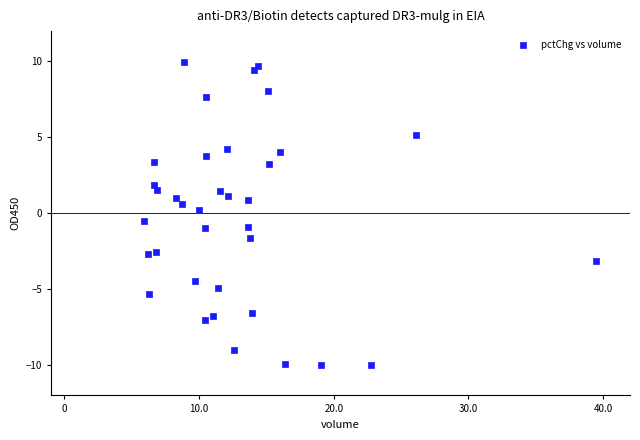

What is the range of X values (max minus min)?

33608079.0